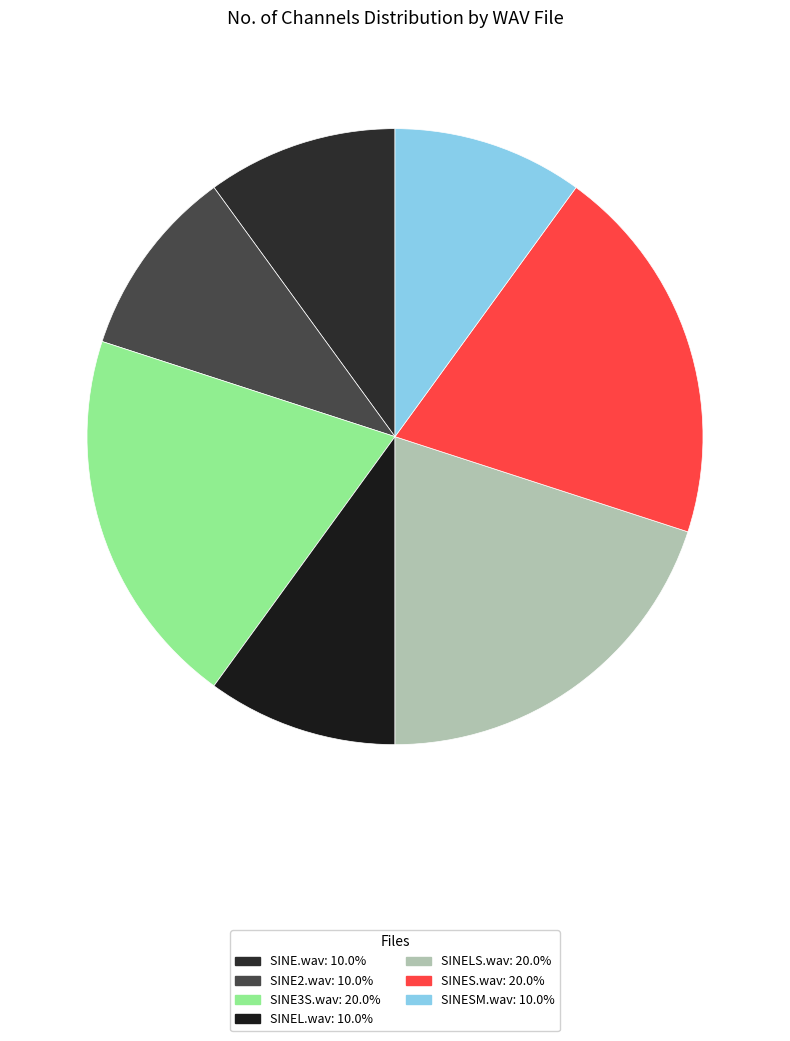

How many slices are in this pie chart?

7